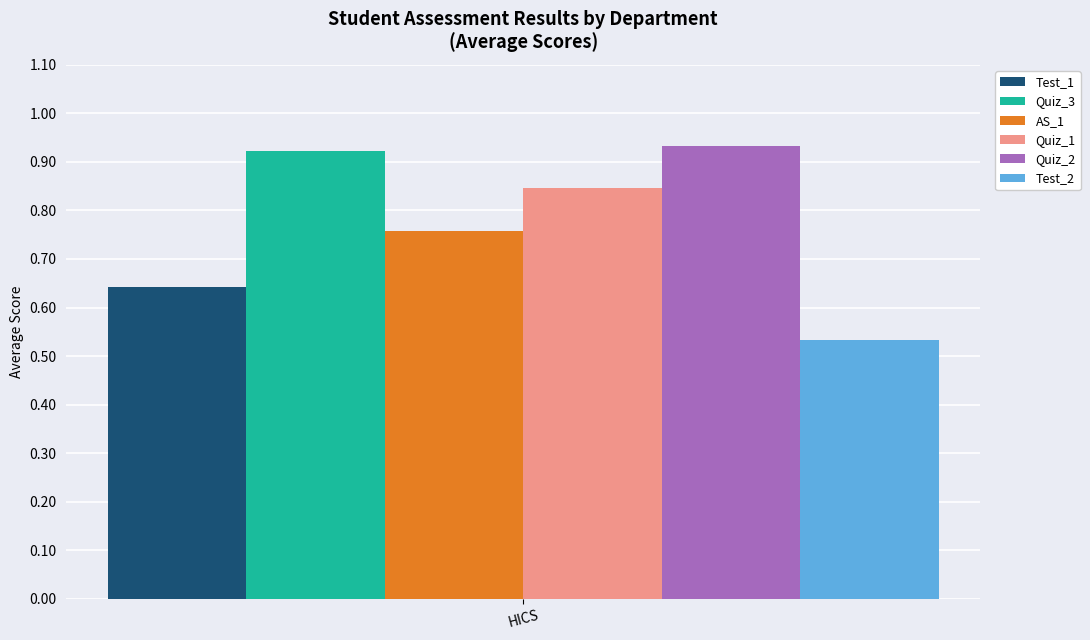

Which series has the widest spread of values?

Test_1